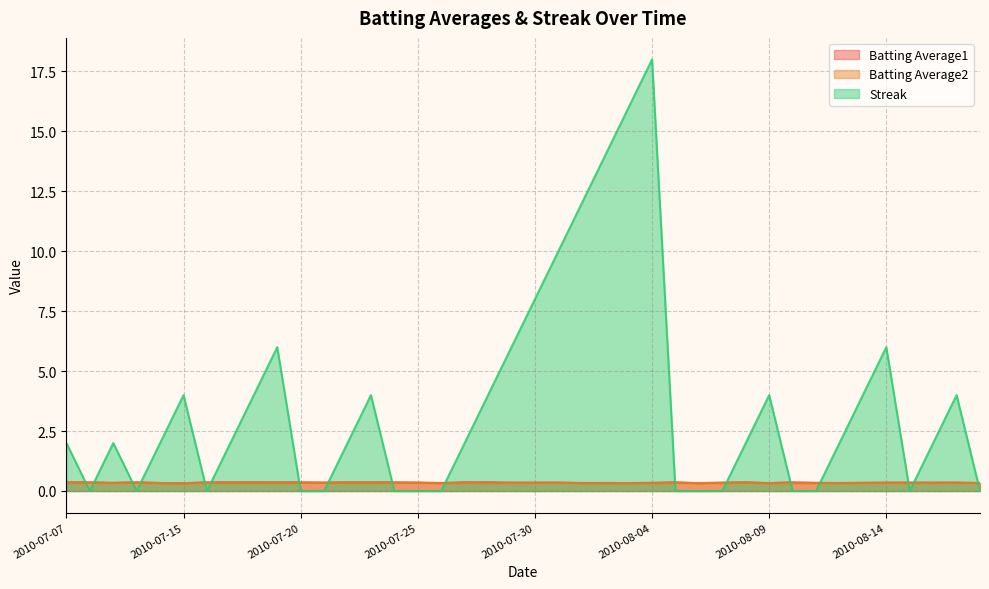

At which category does Batting Average2 reach its first local valley?

2010-07-09